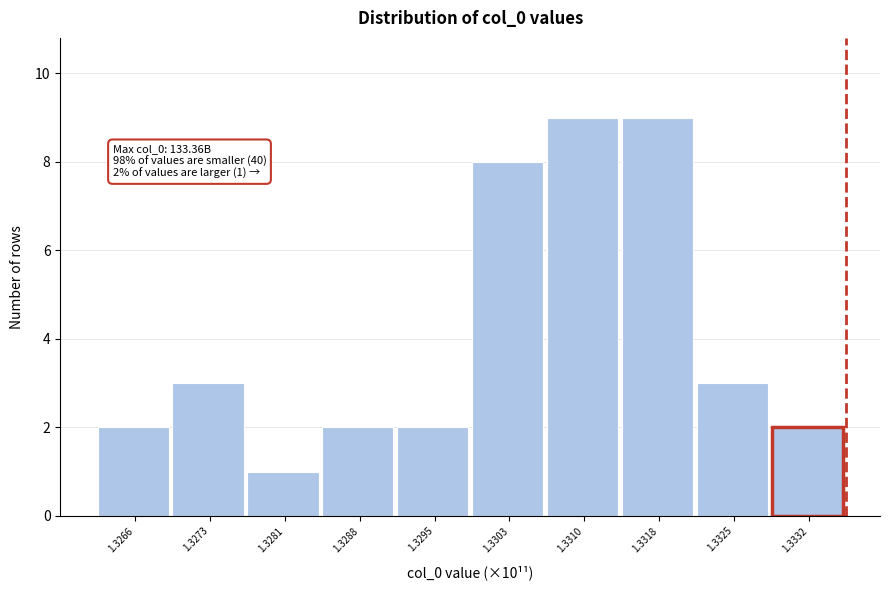

Reading left to right, transcribe all the data shown in this chart.

2	3	1	2	2	8	9	9	3	2